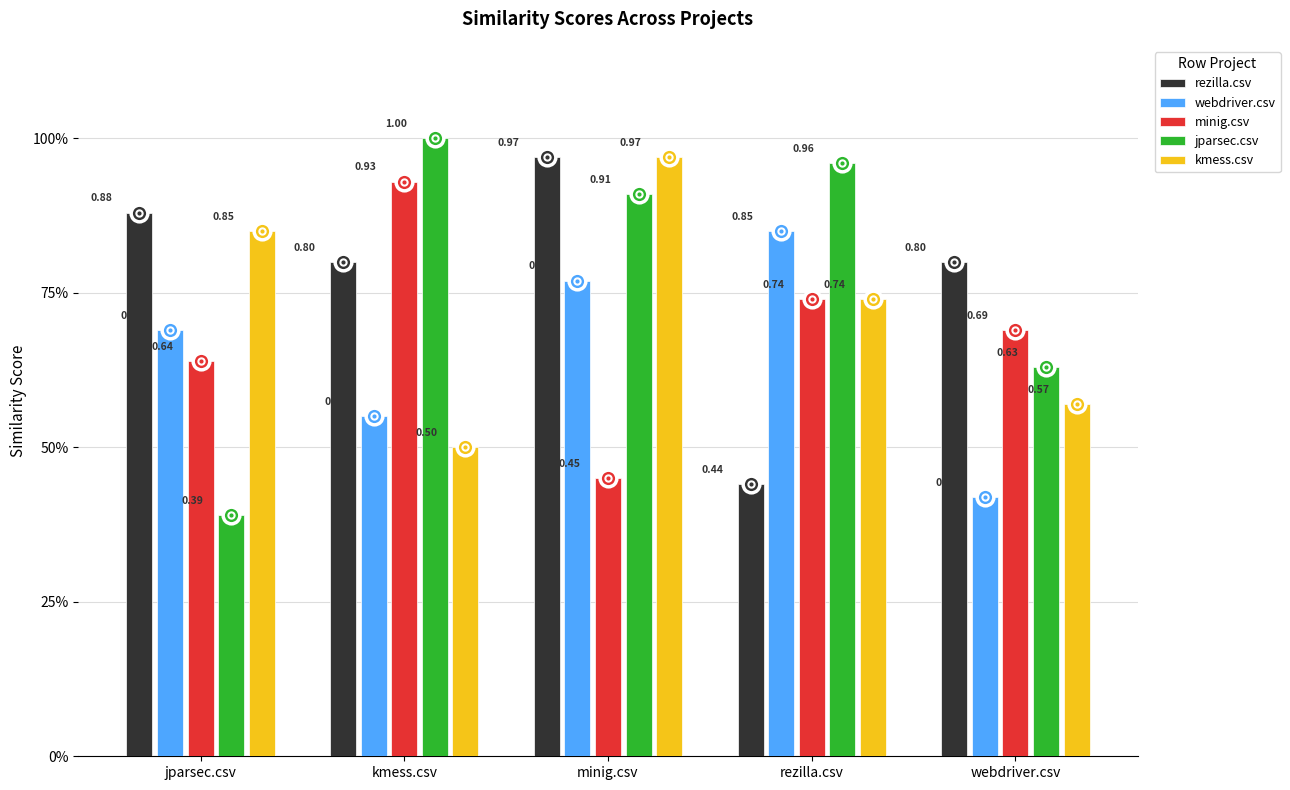

True or false: rezilla.csv has a value of 1.0 at minig.csv.

True